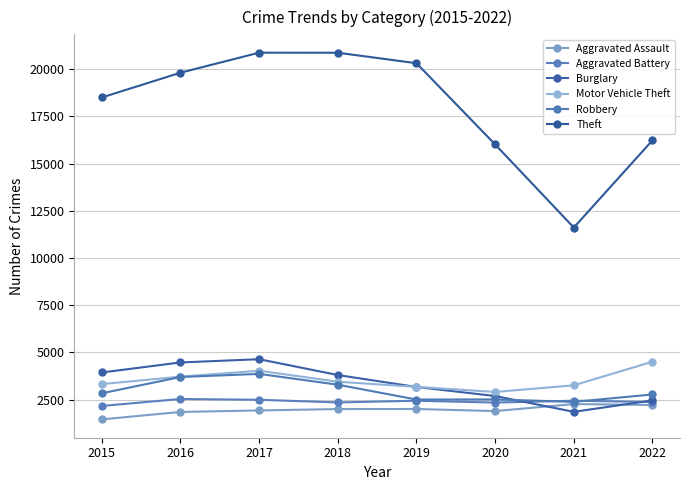

What is the sum of all Motor Vehicle Theft values?

28341